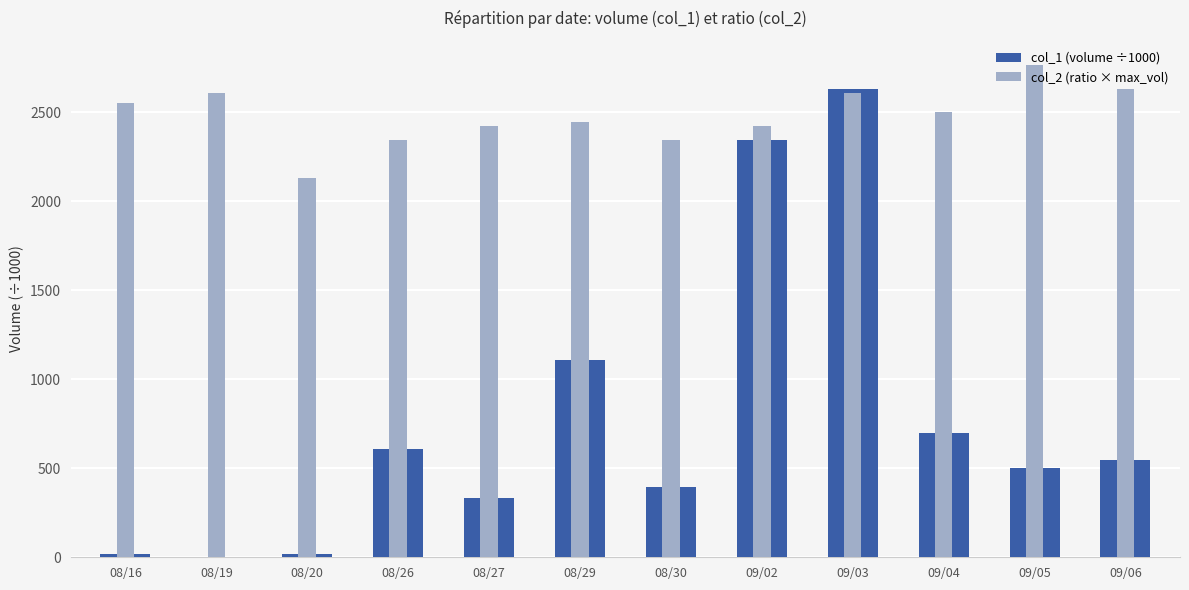

At which category is the sum across all series the highest?

09/03